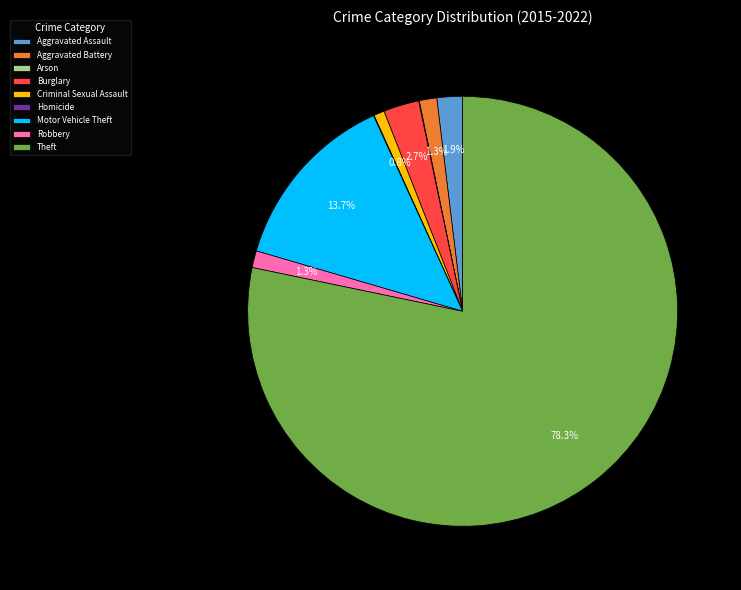

Combined, what portion of the pie is Aggravated Assault and Theft?

80.2%